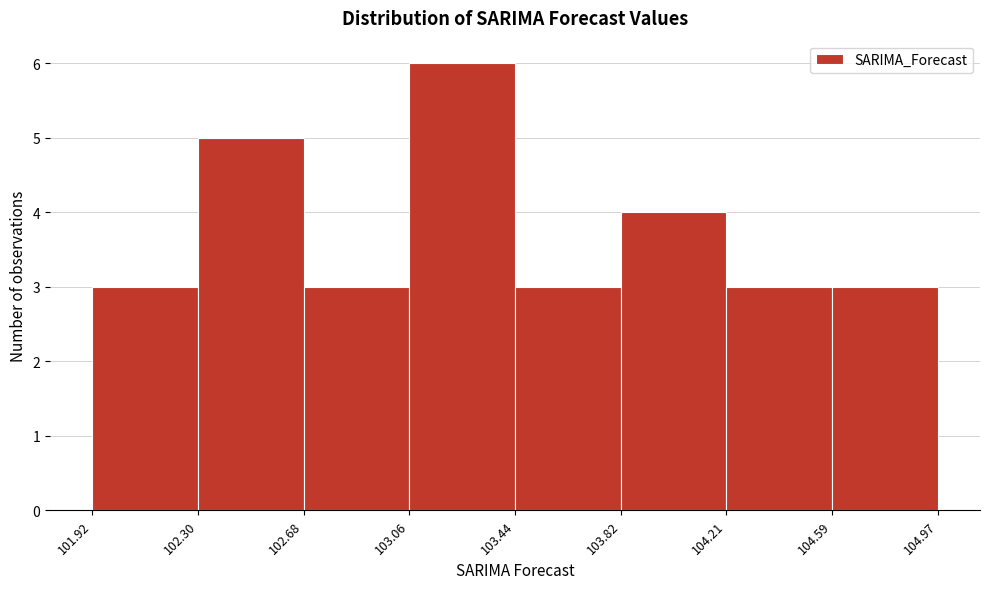

How tall is the bar that spans 104.21 to 104.59 on the x-axis? The values are not printed on the chart, so give them approximately, as read against the axis.

3